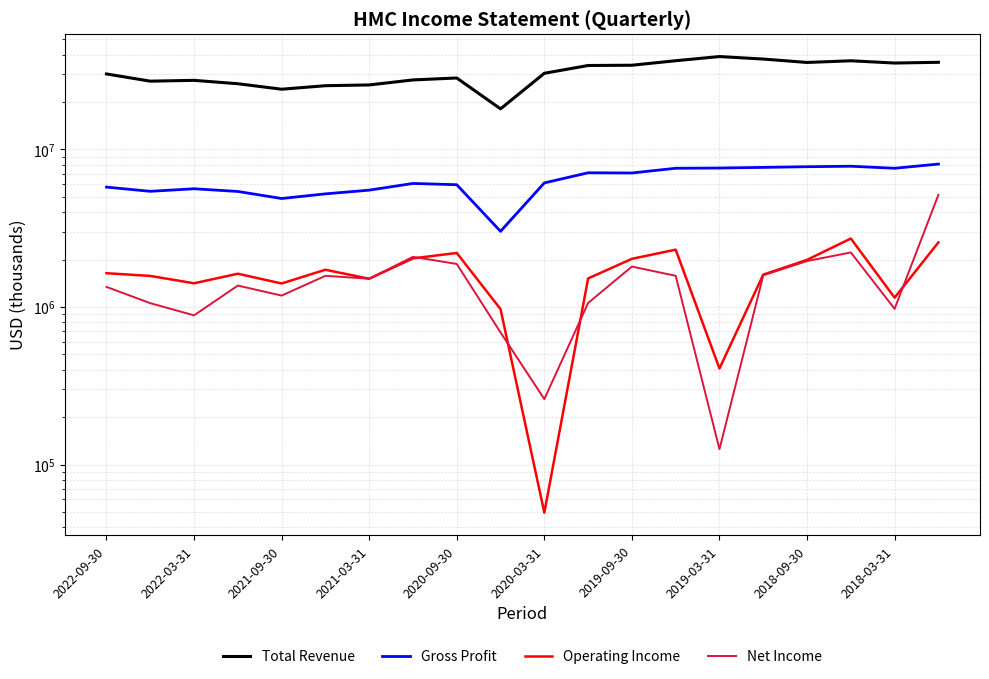

How many series are shown in this chart?

4